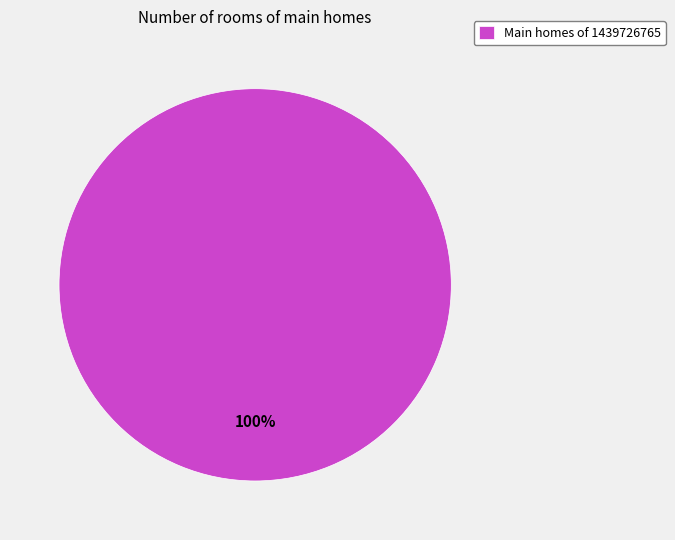

What percentage is the Main homes of 1439726765 slice, to the nearest percent?

100%